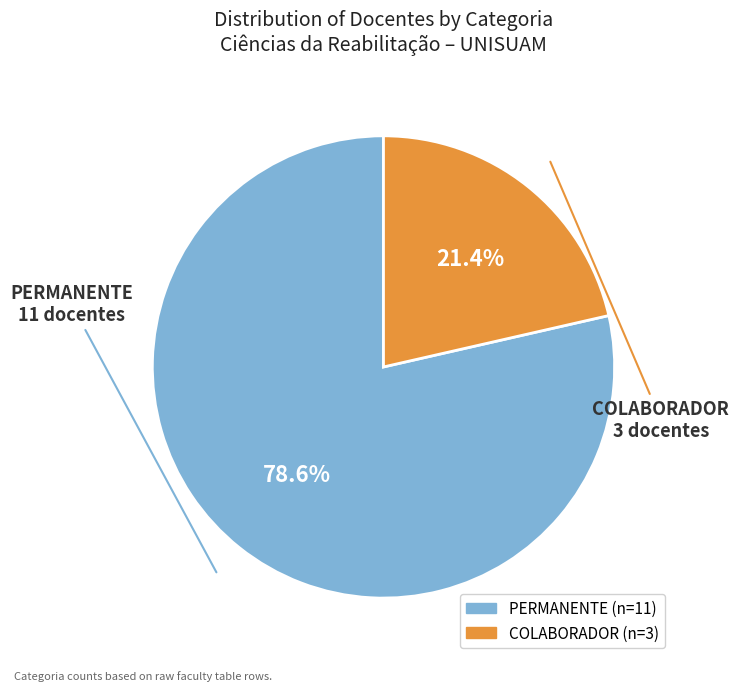

Which has a higher value, COLABORADOR or PERMANENTE?

PERMANENTE